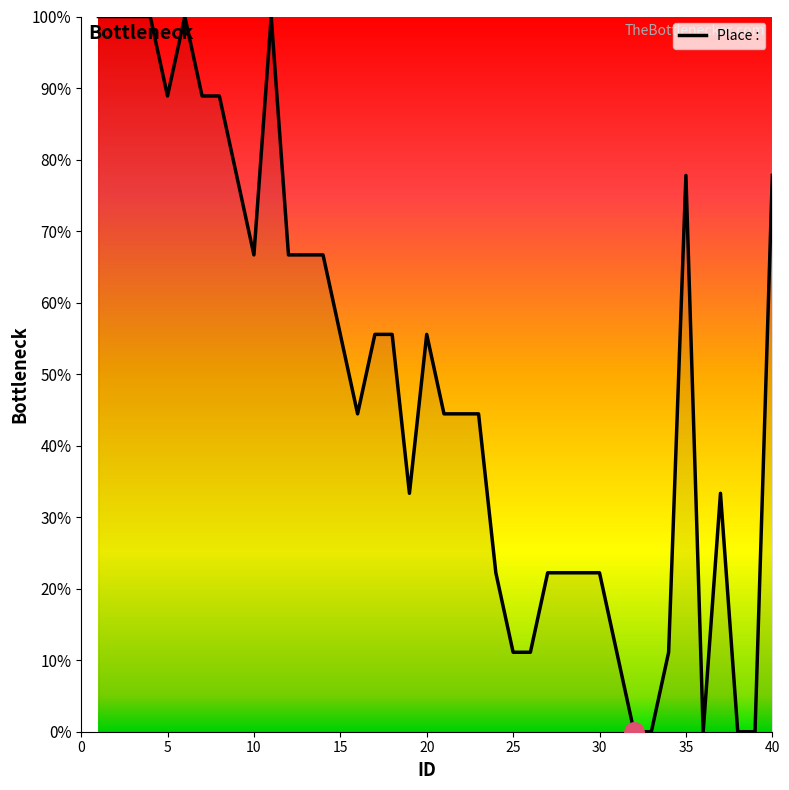

Does the chart have visible grid lines?

No